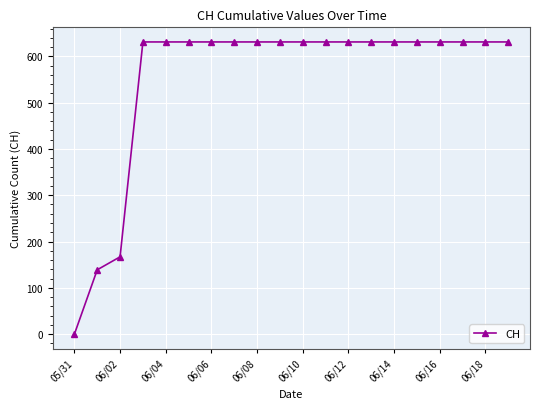

What is the maximum value shown in the chart?

631